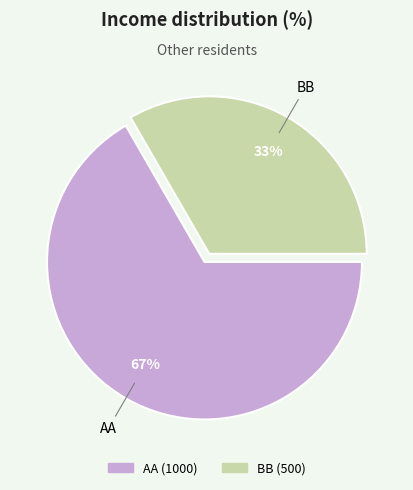

Combined, do AA and BB account for over 50%?

Yes